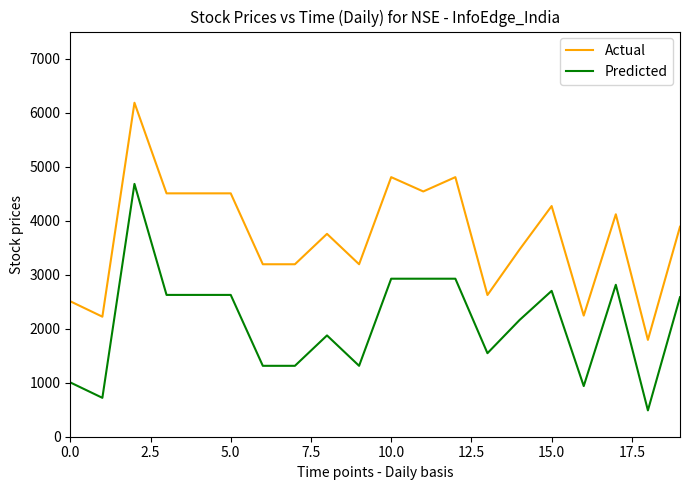

Which series has the widest spread of values?

Actual